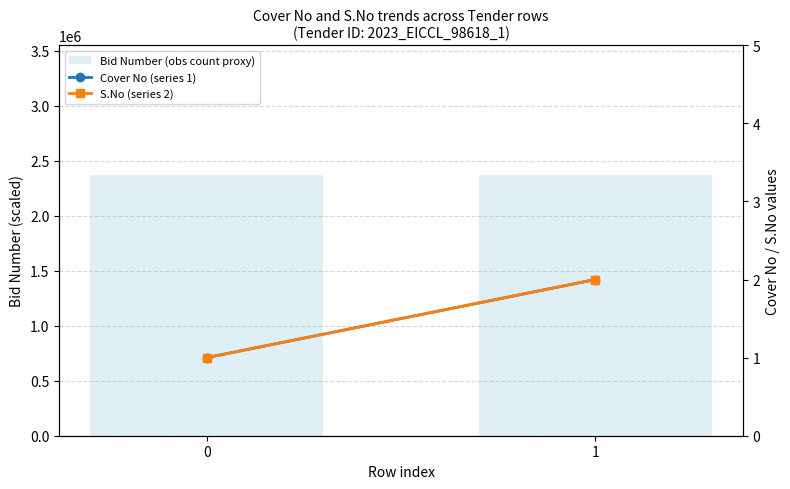

Is the value of S.No (series 2) at 0 greater than the value of Bid Number (obs count proxy) at 0?

No